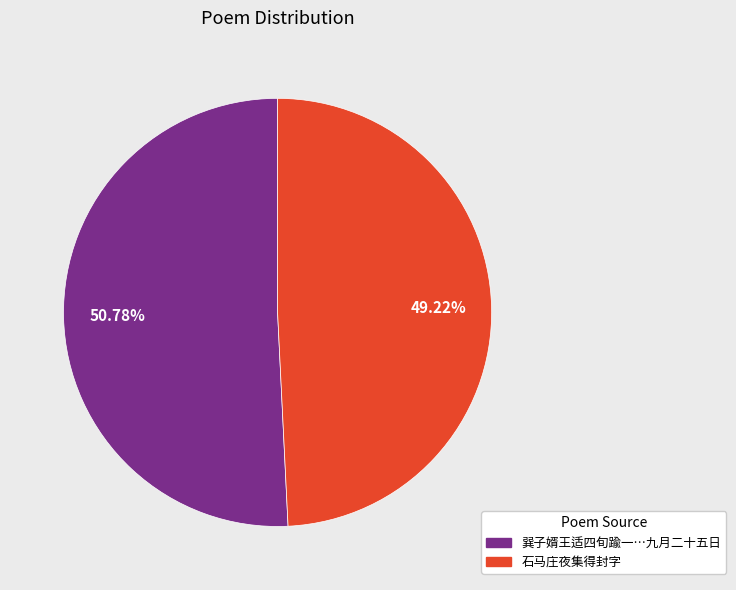

How many segments does this pie chart have?

2